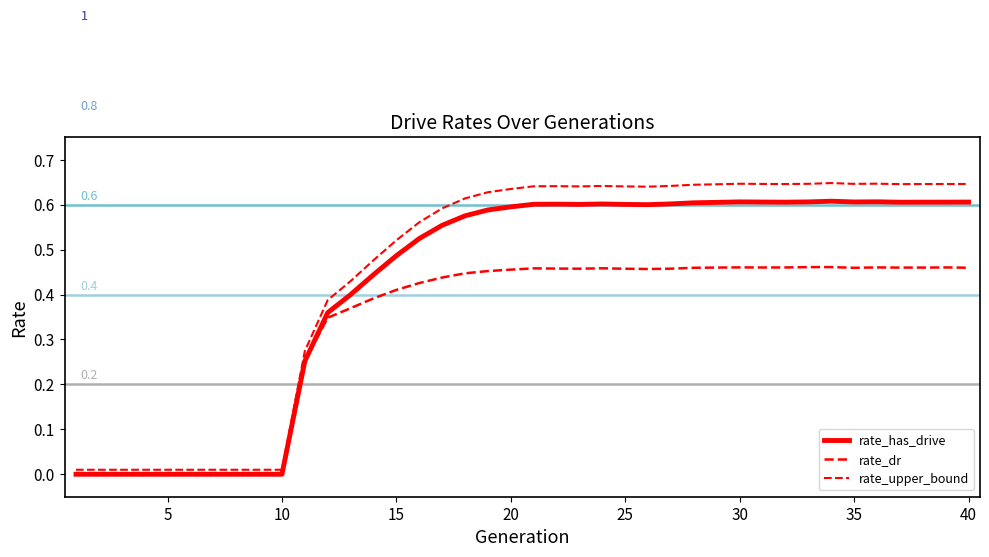

What is the difference between the highest and lowest values at 37?

0.2